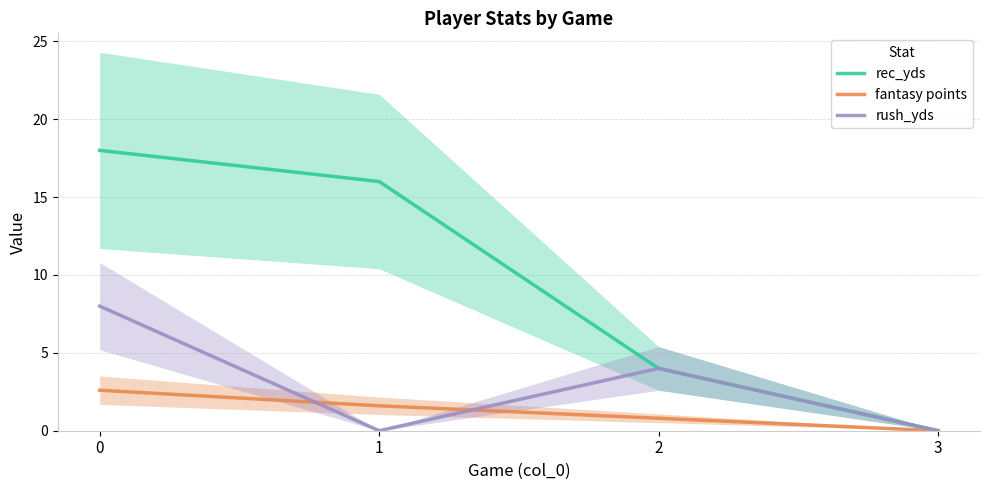

What is the difference between the highest and lowest values at 1?

16.0